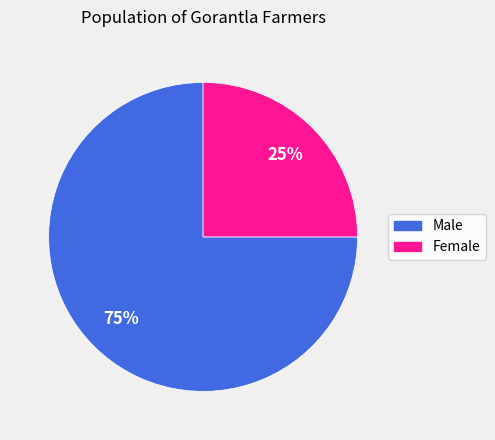

Which slice is the smallest?

Female